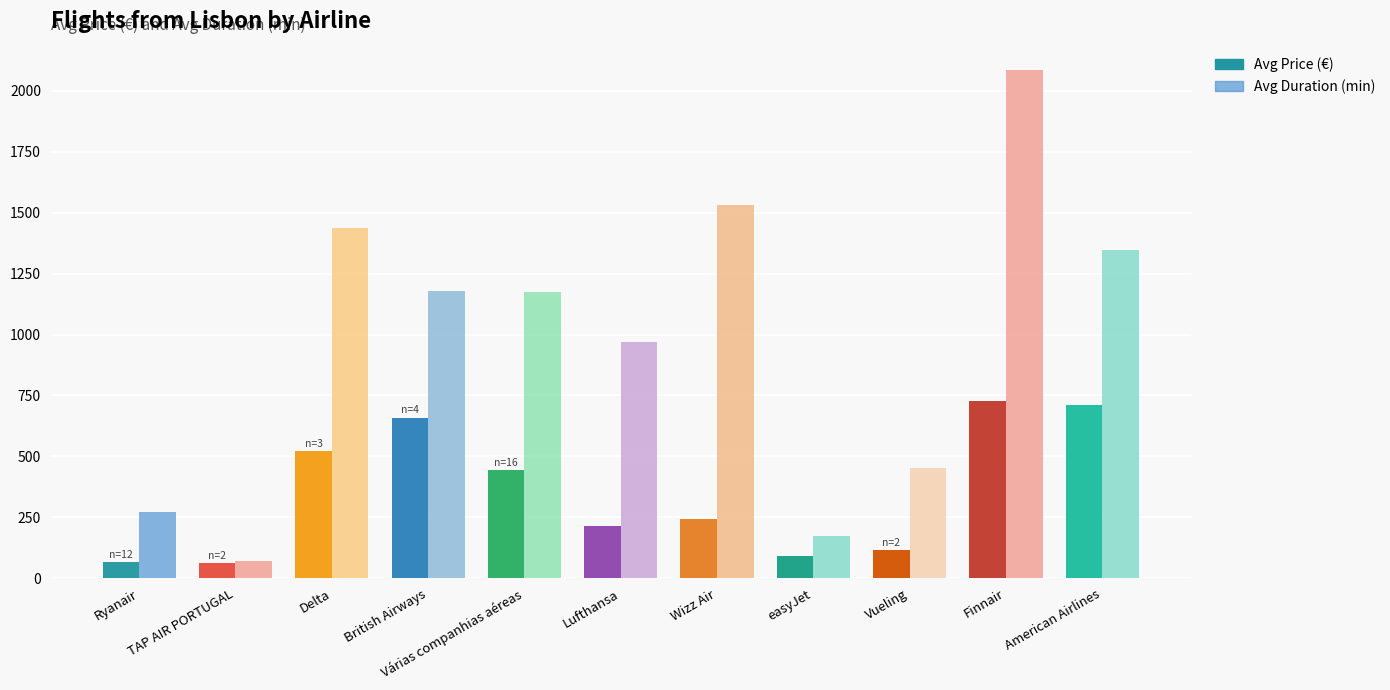

Are the bars horizontal?

No